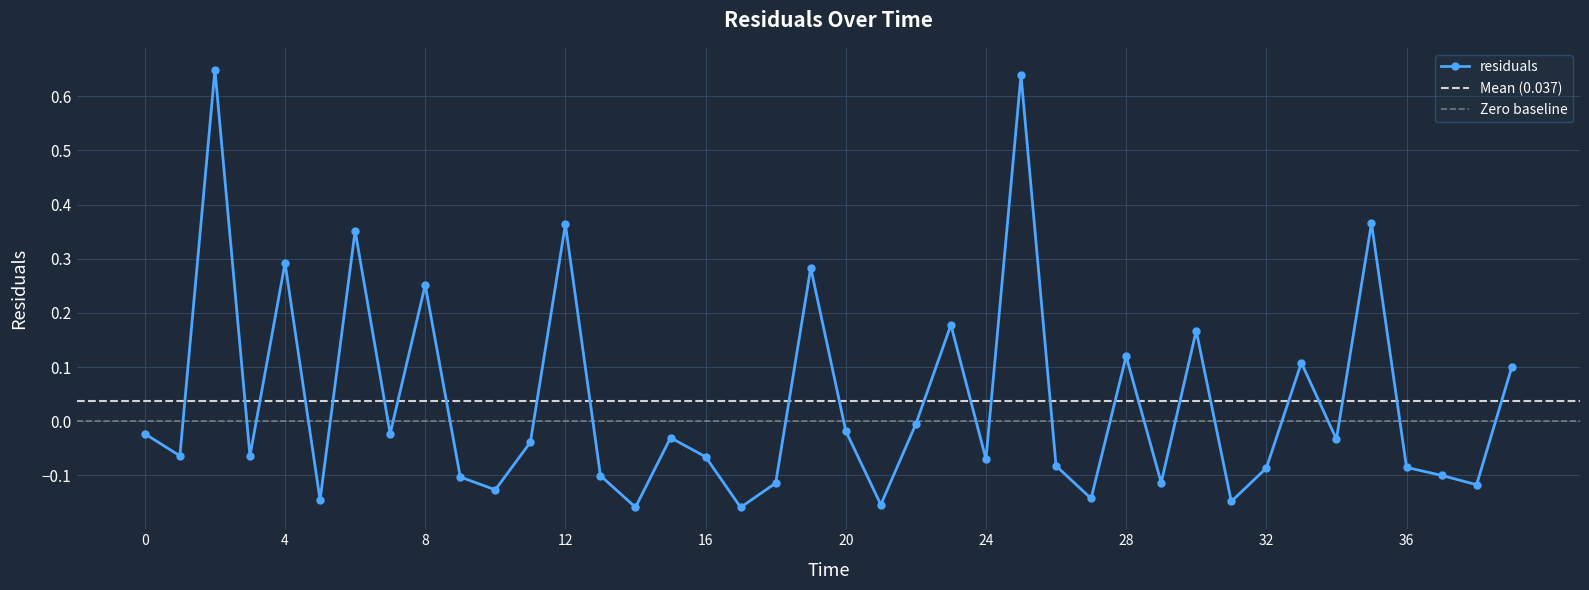

Where does the data first go above 0?

2